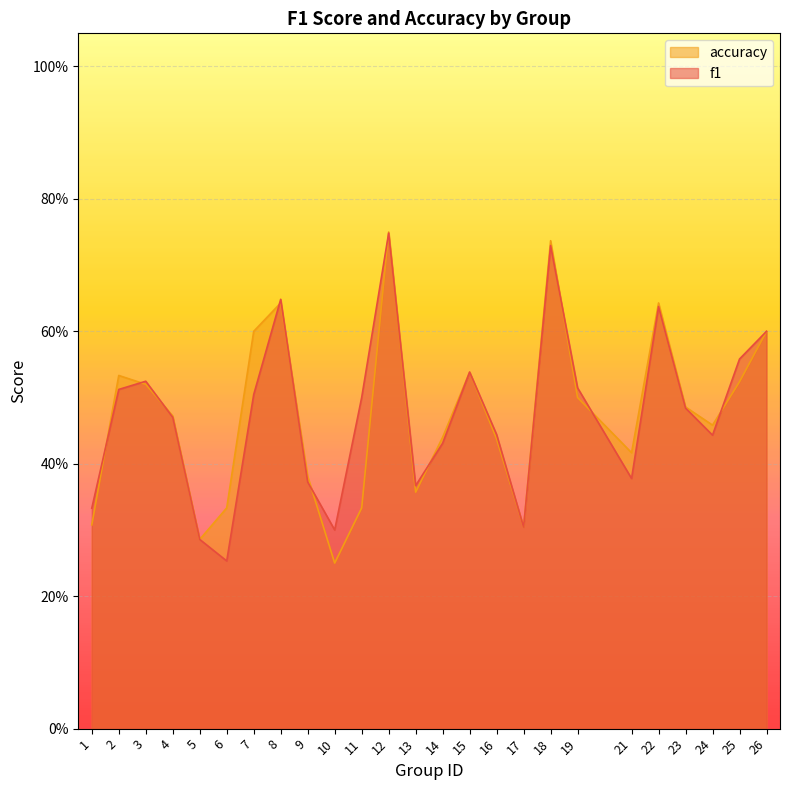

True or false: f1 has more than 2 interior local peaks.

True